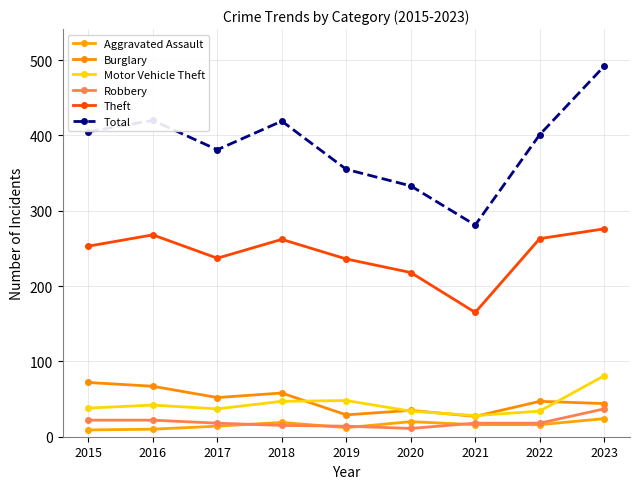

The Total series shows 401 at 2022. True or false?

True